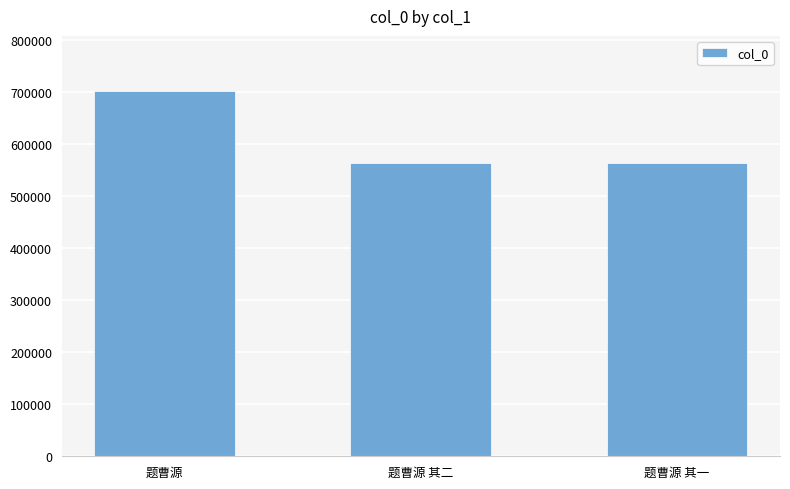

Approximately how many times larger is the value at 题曹源 其一 compared to 题曹源 其二?

1.0